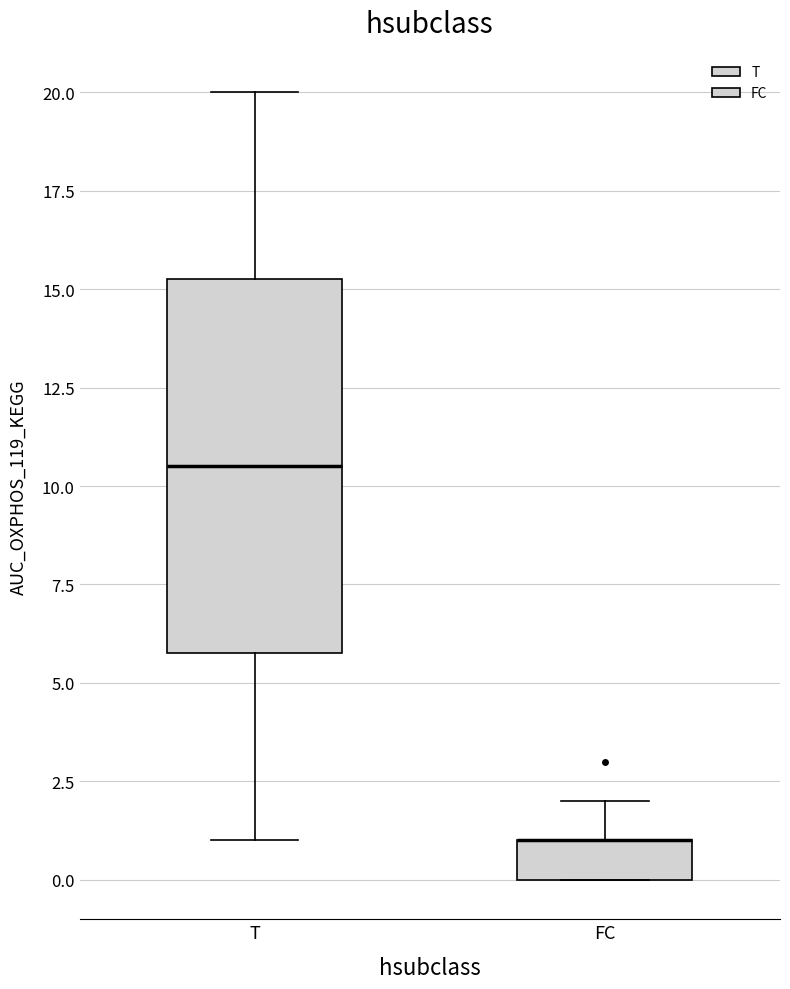

Reading left to right, read every box against the y-axis: the position of its median line, the range the box covers, and the ends of its whiskers. The values are not printed on the chart, so give them approximately, as read against the axis.

T: median 10.5, box 6.0 to 15.5, whiskers 1.0 to 20.0
FC: median 1.0 (drawn on the box's upper edge), box 0.0 to 1.0, whiskers 0.0 to 2.0